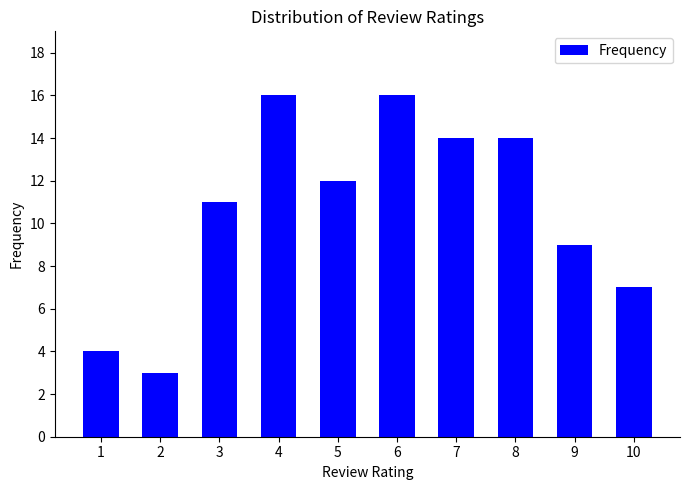

What is the difference between the values at 9 and 2?

6